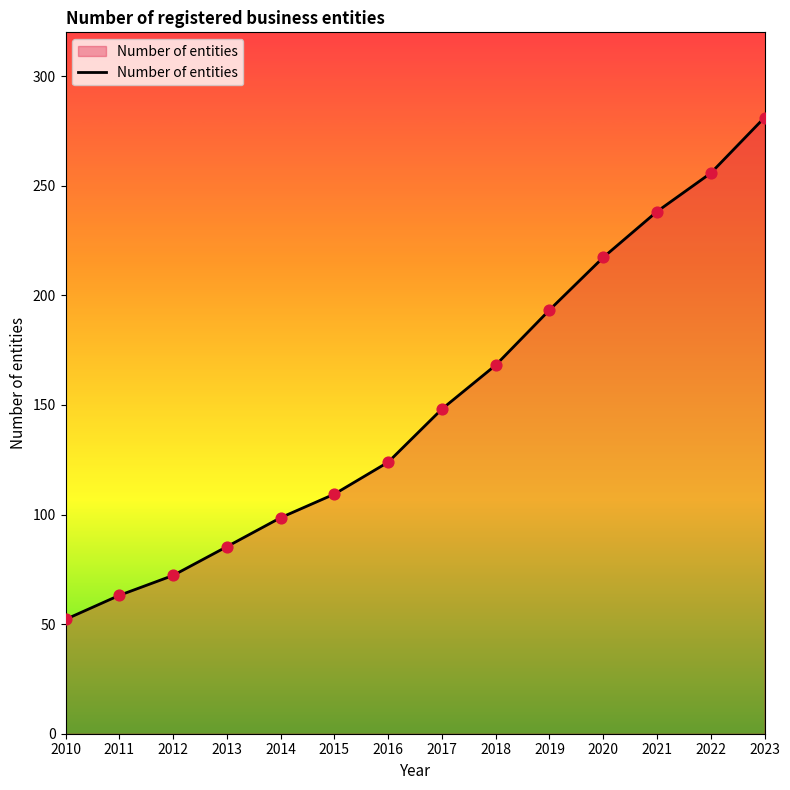

What is the ratio of the value at 2020 to the value at 2016?

1.8